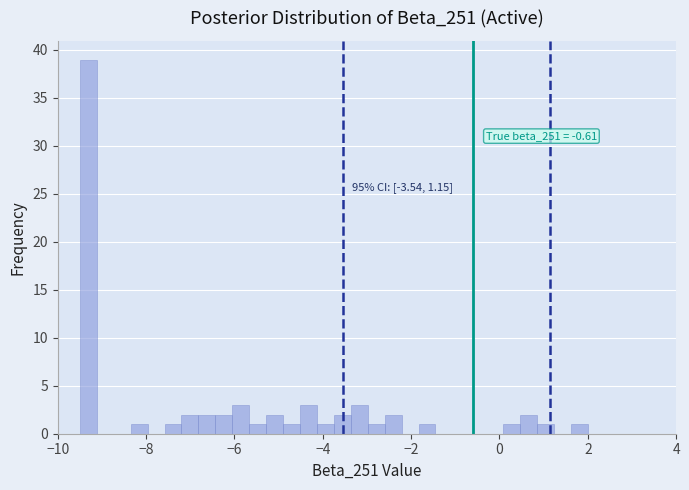

Around what value on the x-axis is the tallest bar? Give the approximate position of its centre, as read against the axis.

-9.4